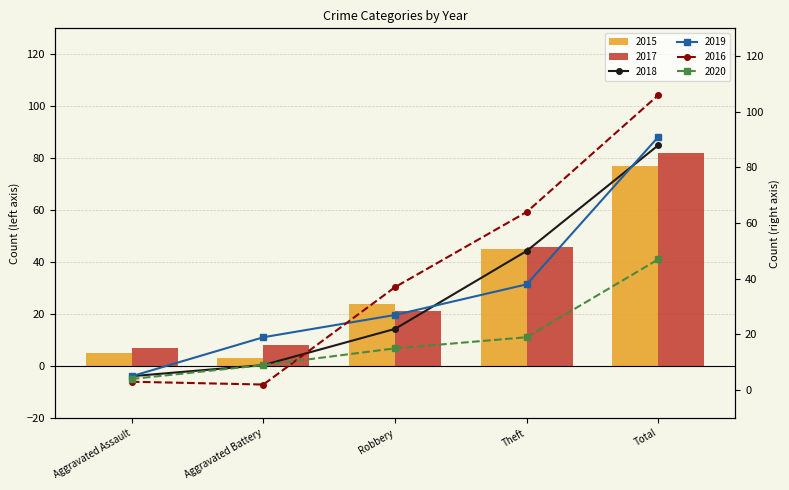

List the labels in order of 2018 value, smallest first.

Aggravated Assault, Aggravated Battery, Robbery, Theft, Total